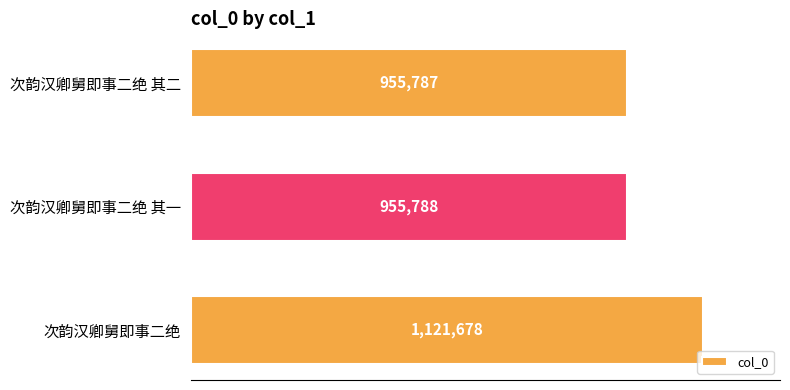

What is the difference between the second highest and minimum values?

1